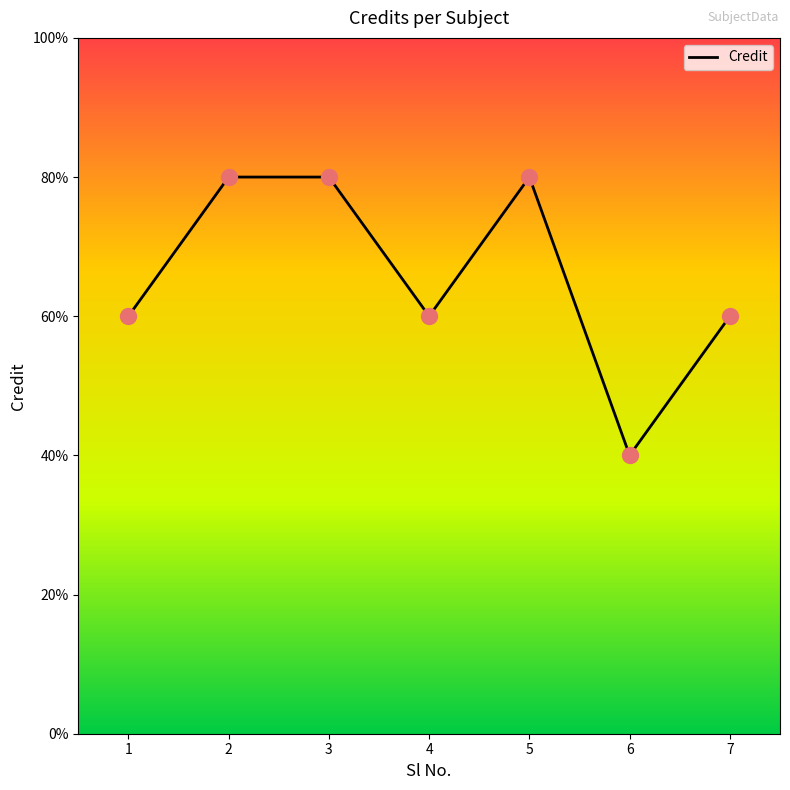

Does the chart have visible grid lines?

No